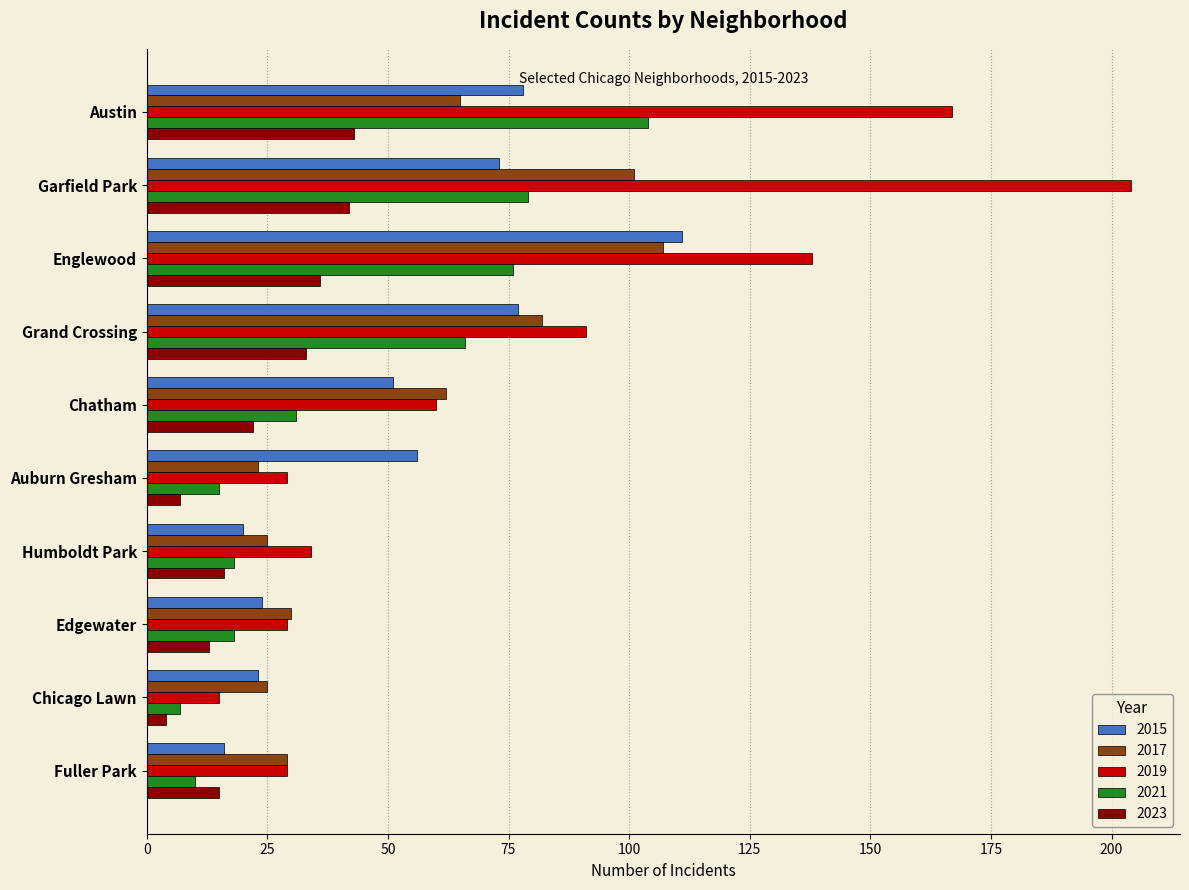

At which label does 2015 reach its peak?

Englewood